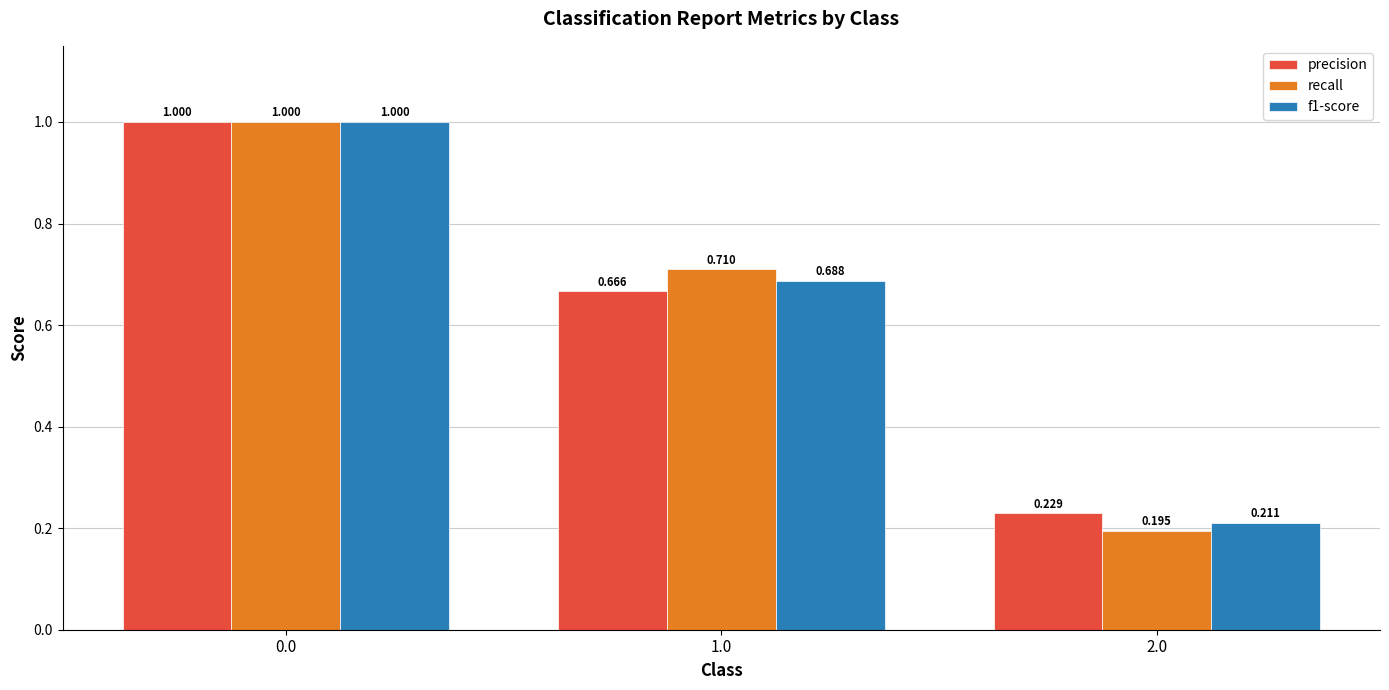

Which series changed the most between 0.0 and 1.0?

precision